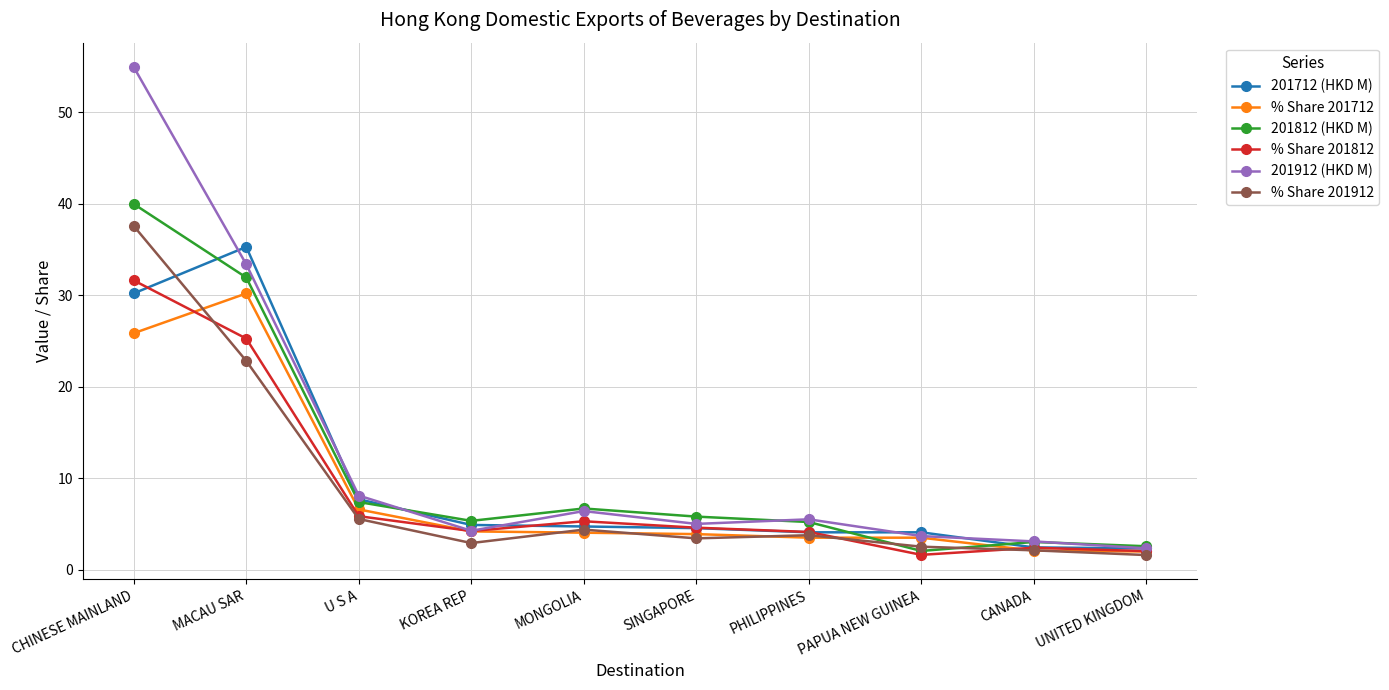

Which series has the widest spread of values?

201912 (HKD M)